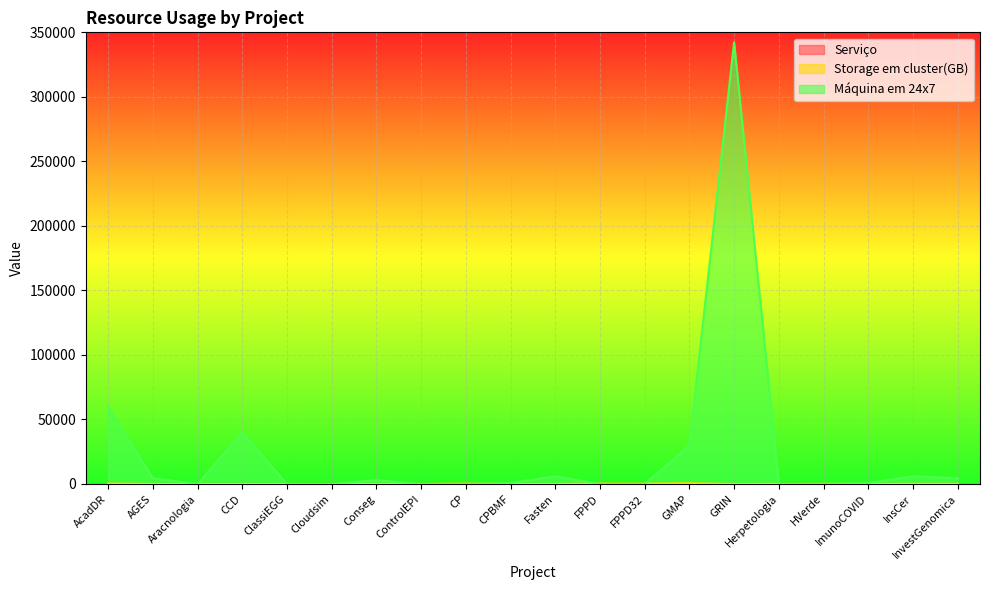

At how many categories does at least one series exceed 165599?

1